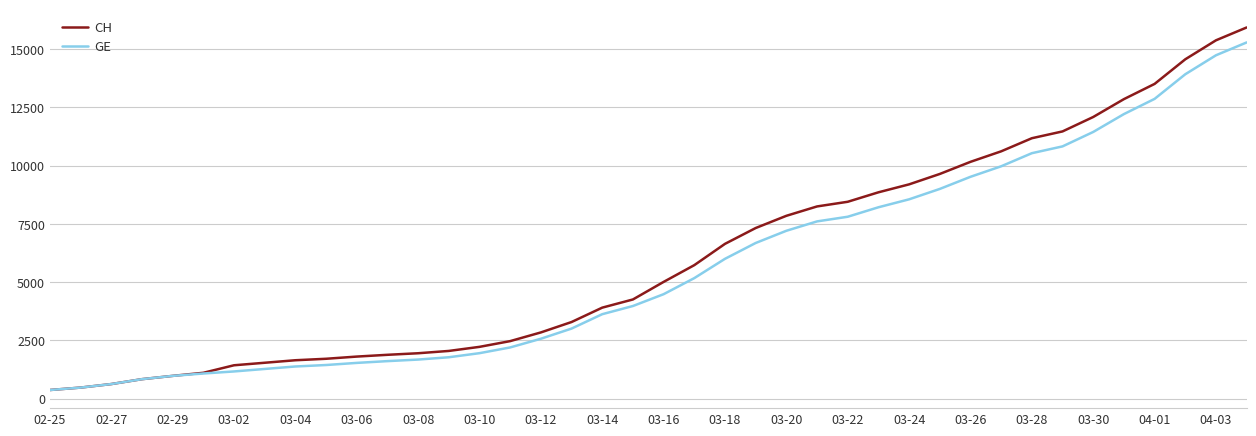

What is the lowest value of the CH series?

375